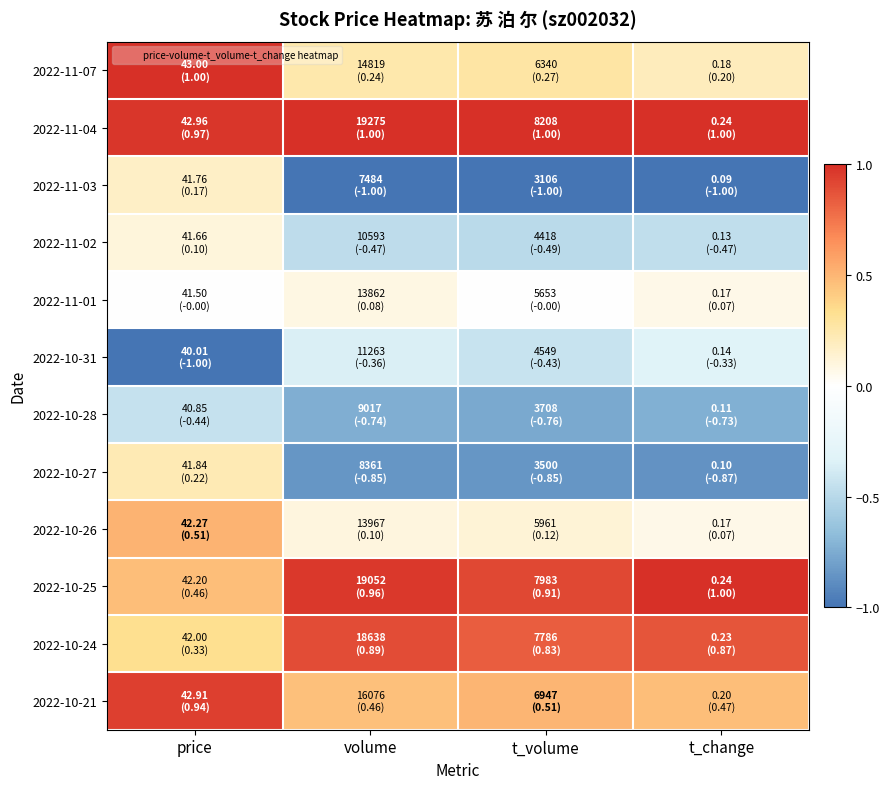

Reading left to right, what are all the values shown in this chart?

2022-11-07: price=1.0	volume=0.2	t_volume=0.3	t_change=0.2
2022-11-04: price=1.0	volume=1.0	t_volume=1.0	t_change=1.0
2022-11-03: price=0.2	volume=-1.0	t_volume=-1.0	t_change=-1.0
2022-11-02: price=0.1	volume=-0.5	t_volume=-0.5	t_change=-0.5
2022-11-01: price=-0.0	volume=0.1	t_volume=-0.0	t_change=0.1
2022-10-31: price=-1.0	volume=-0.4	t_volume=-0.4	t_change=-0.3
2022-10-28: price=-0.4	volume=-0.7	t_volume=-0.8	t_change=-0.7
2022-10-27: price=0.2	volume=-0.9	t_volume=-0.8	t_change=-0.9
2022-10-26: price=0.5	volume=0.1	t_volume=0.1	t_change=0.1
2022-10-25: price=0.5	volume=1.0	t_volume=0.9	t_change=1.0
2022-10-24: price=0.3	volume=0.9	t_volume=0.8	t_change=0.9
2022-10-21: price=0.9	volume=0.5	t_volume=0.5	t_change=0.5